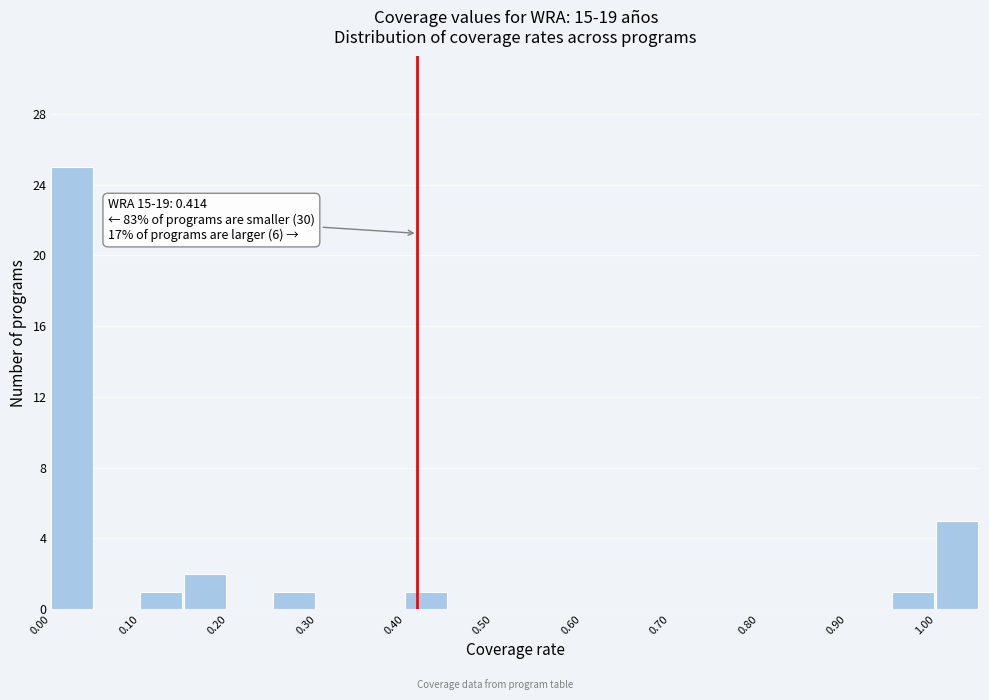

Which range on the x-axis has the tallest bar?

0.00 to 0.05